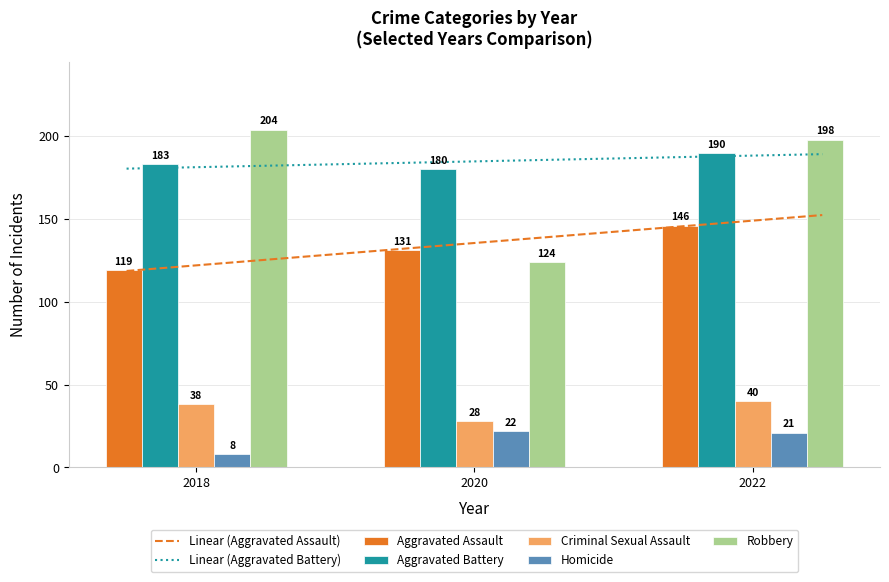

What is the minimum value for Linear (Aggravated Battery)?

180.4